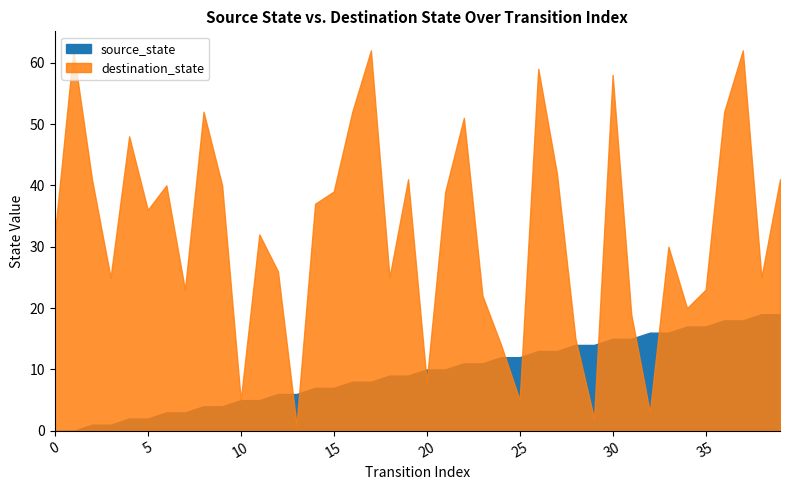

Between which two adjacent categories do source_state and destination_state first intersect?

12 and 13